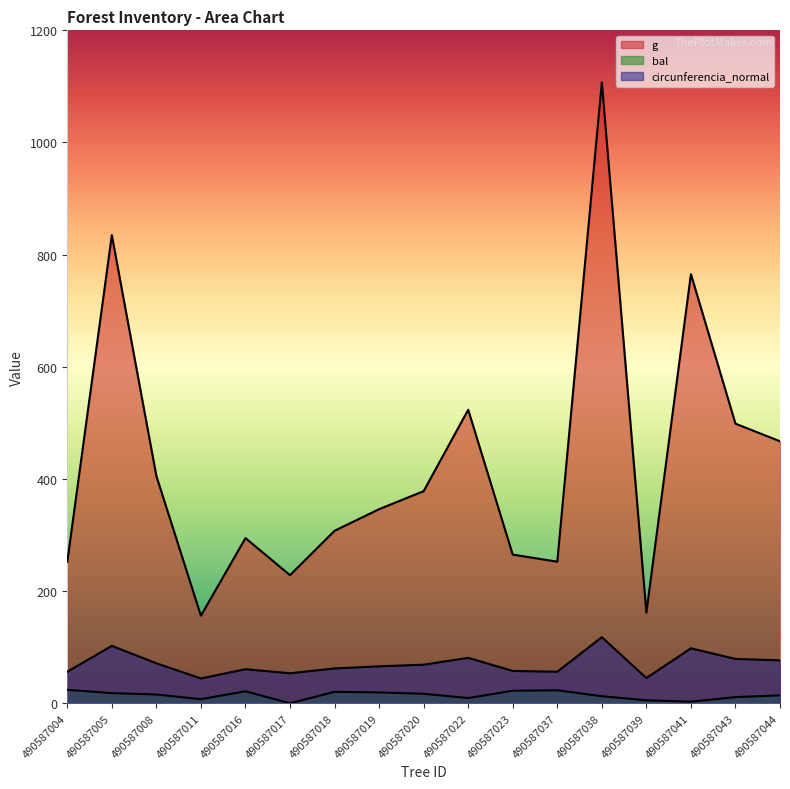

Is it true that bal equals 25.0 at 490587008?

False